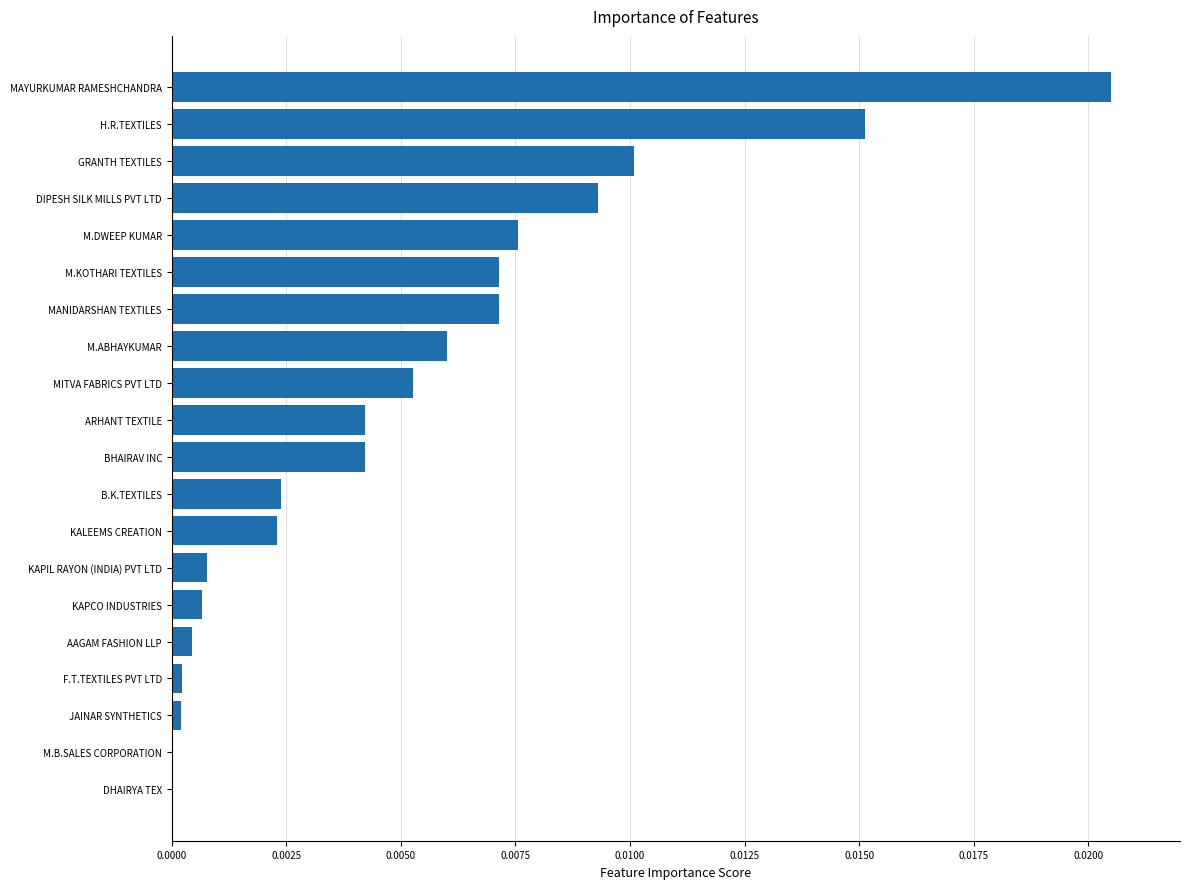

How many data points does each series have?

20